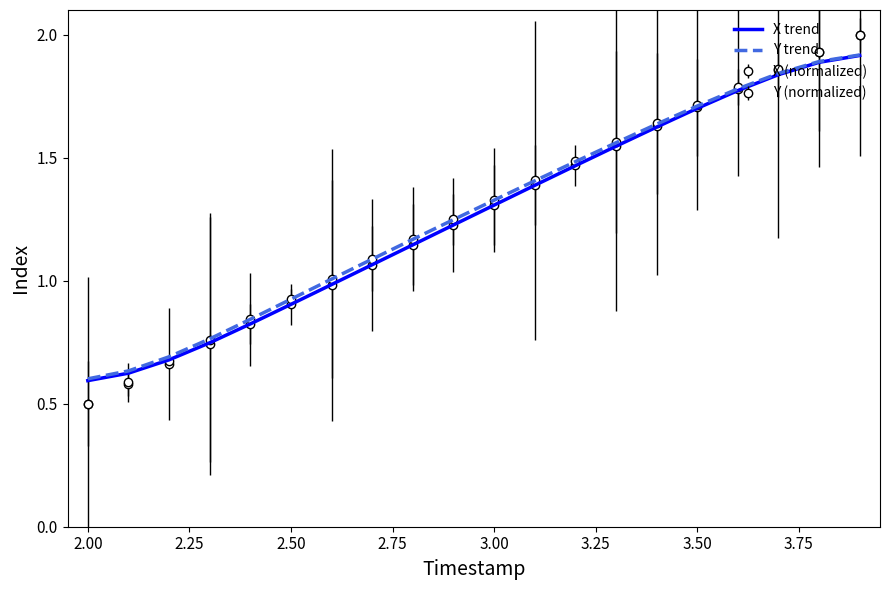

What is the difference between the maximum and minimum values in the X trend series?

1.3